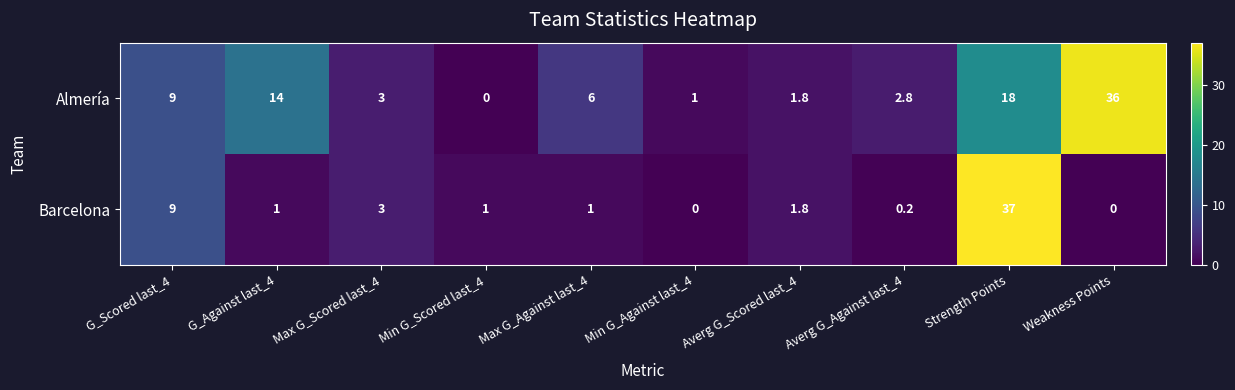

The Almería series shows 6.0 at Max G_Against last_4. True or false?

True